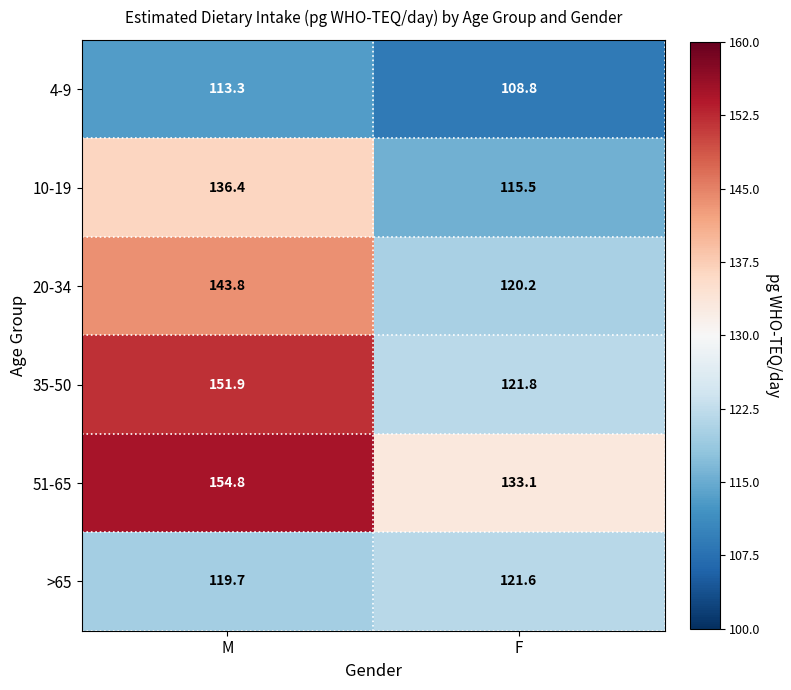

Reading left to right, transcribe all the data shown in this chart.

4-9: 113.3	108.8
10-19: 136.4	115.5
20-34: 143.8	120.2
35-50: 151.9	121.8
51-65: 154.8	133.1
>65: 119.7	121.6